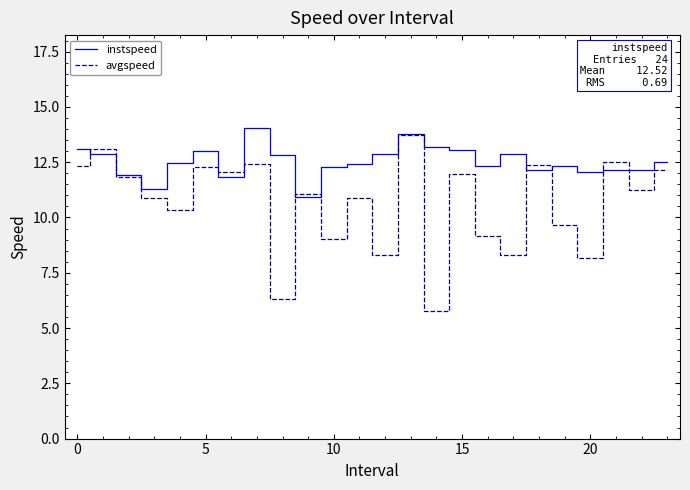

What is the sum of all avgspeed values?

256.0